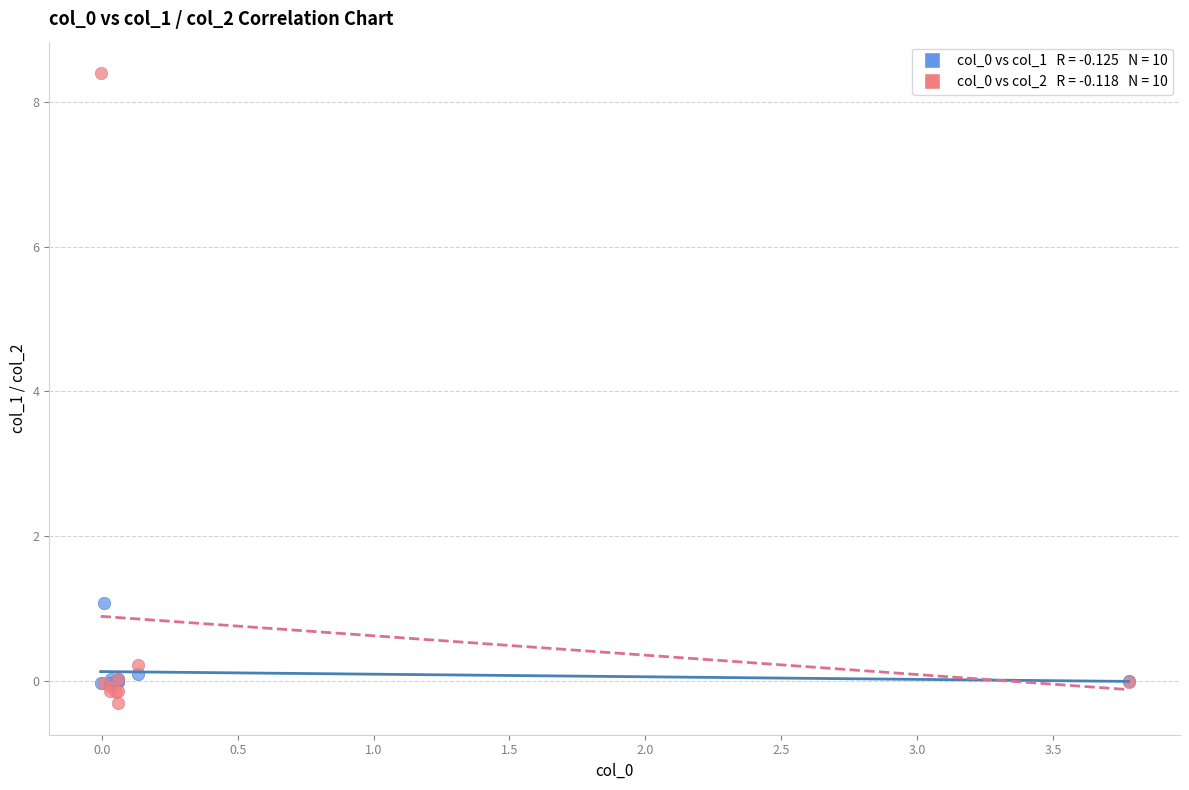

Across all series, what Y value is closest to 4?

1.1